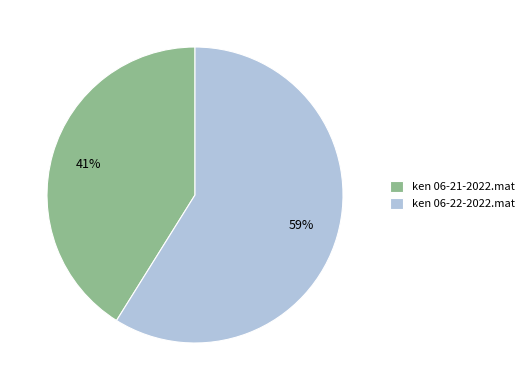

How many segments does this pie chart have?

2